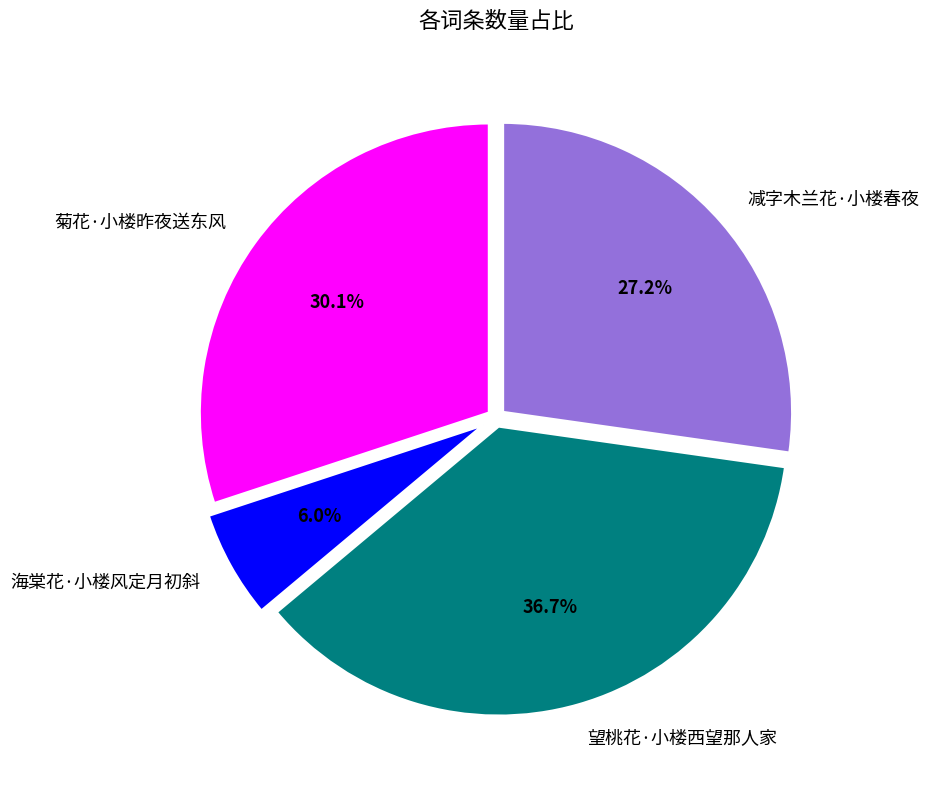

How many slices are in this pie chart?

4